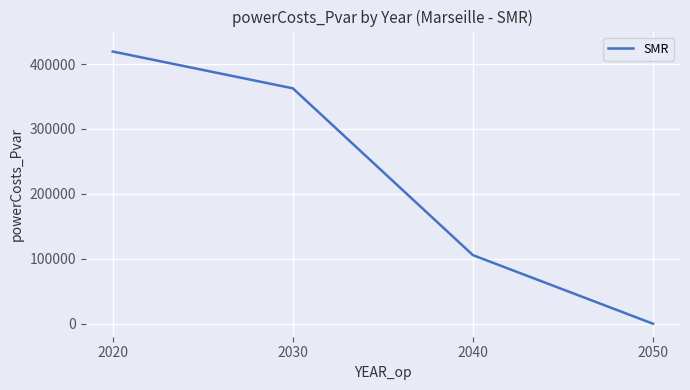

Reading left to right, transcribe all the data shown in this chart.

2020=419224.6	2030=362536.7	2040=105641.1	2050=0.0